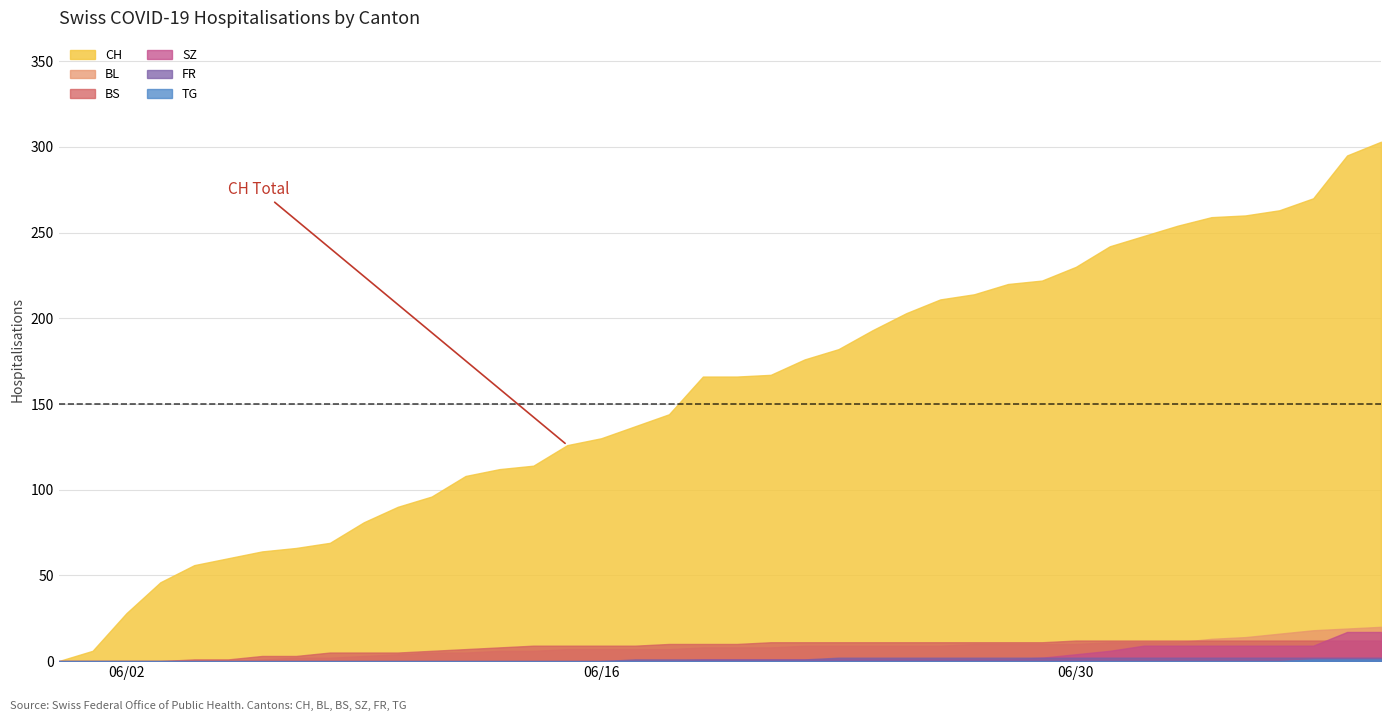

True or false: CH and BS intersect in this chart.

False